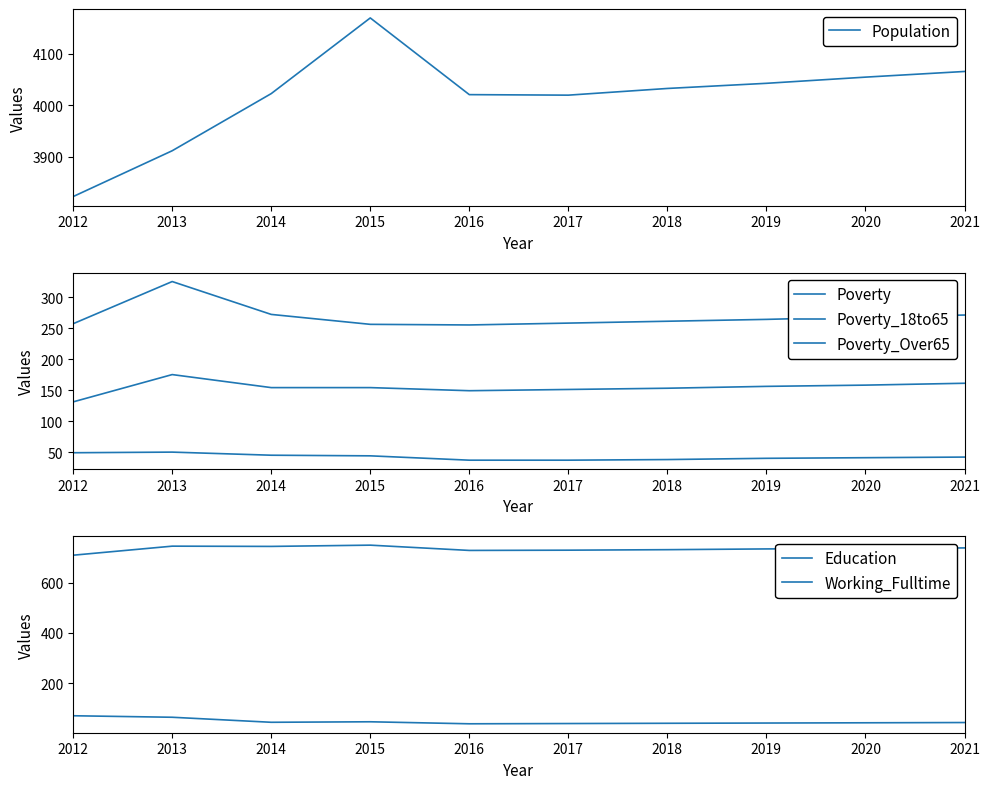

Where does the Poverty series first go above 264?

2013